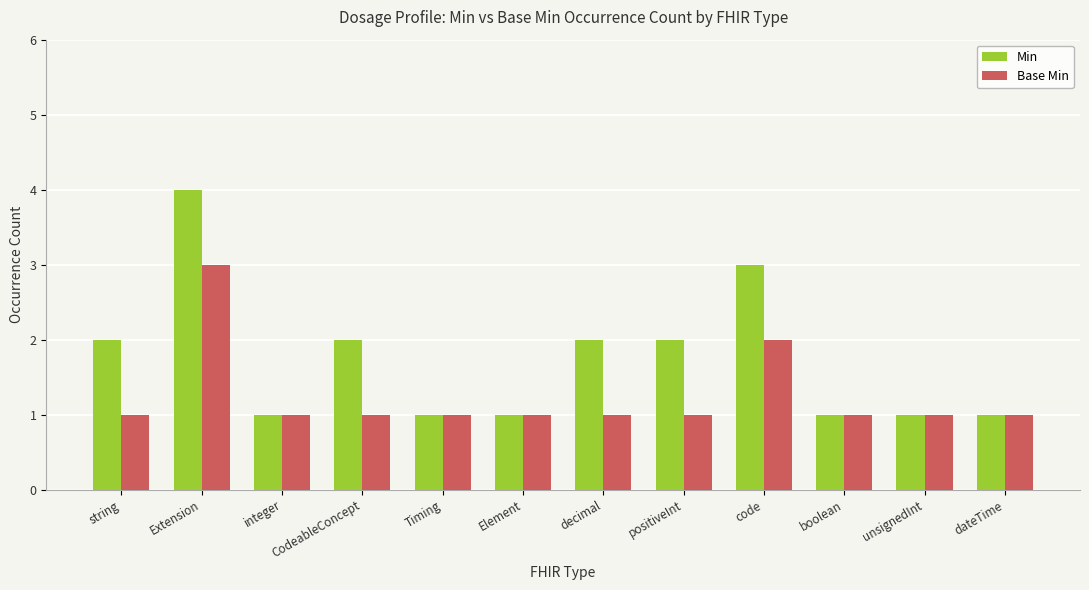

Which label corresponds to the largest value in the chart?

Extension